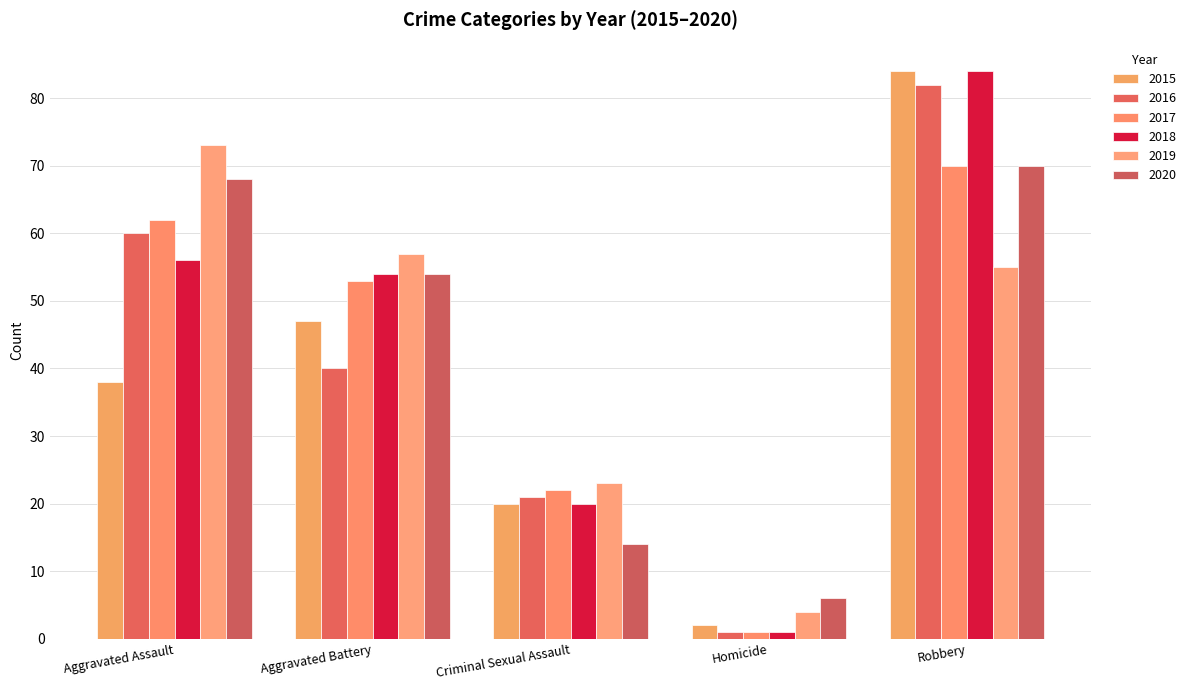

What is the difference between the 2019 values at Aggravated Battery and Aggravated Assault?

16